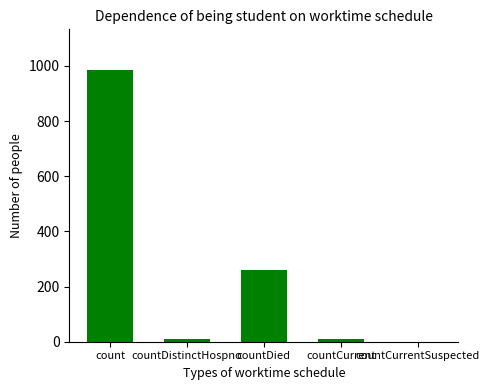

Which label corresponds to the largest value in the chart?

count